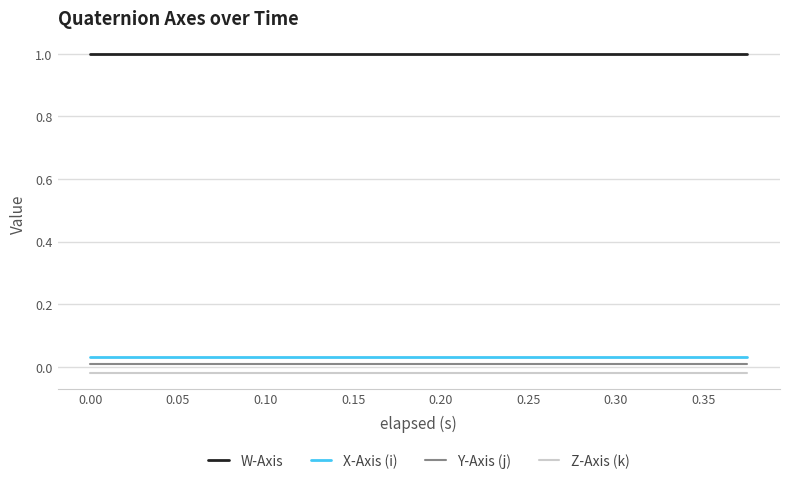

What is the greatest value displayed?

1.0